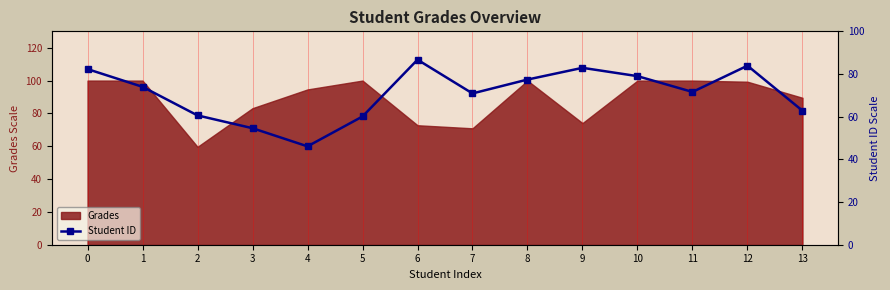

The value of Grades at 1 is 100.0. True or false?

True